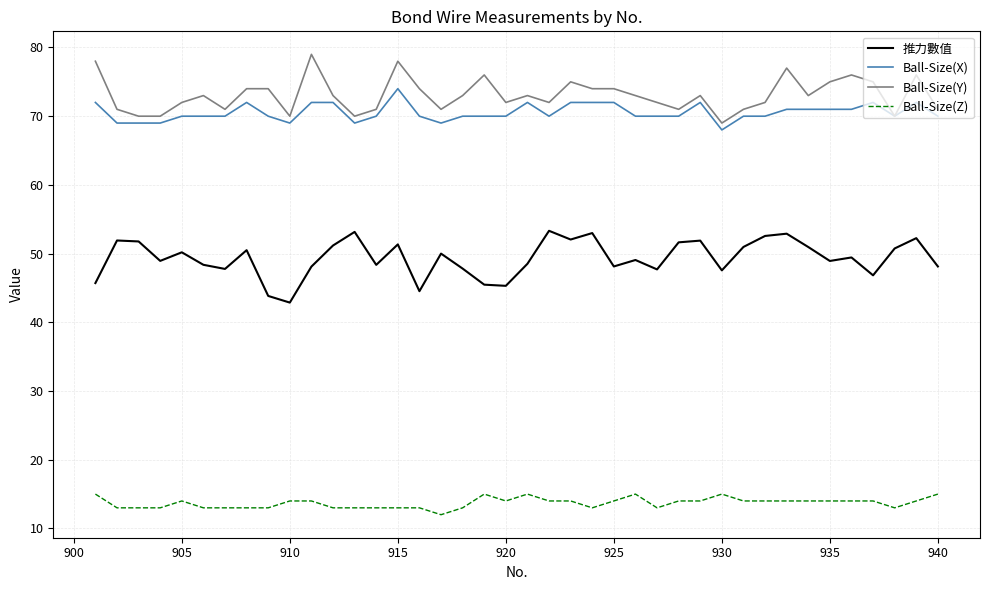

True or false: Ball-Size(Z) and Ball-Size(X) cross at least once.

False